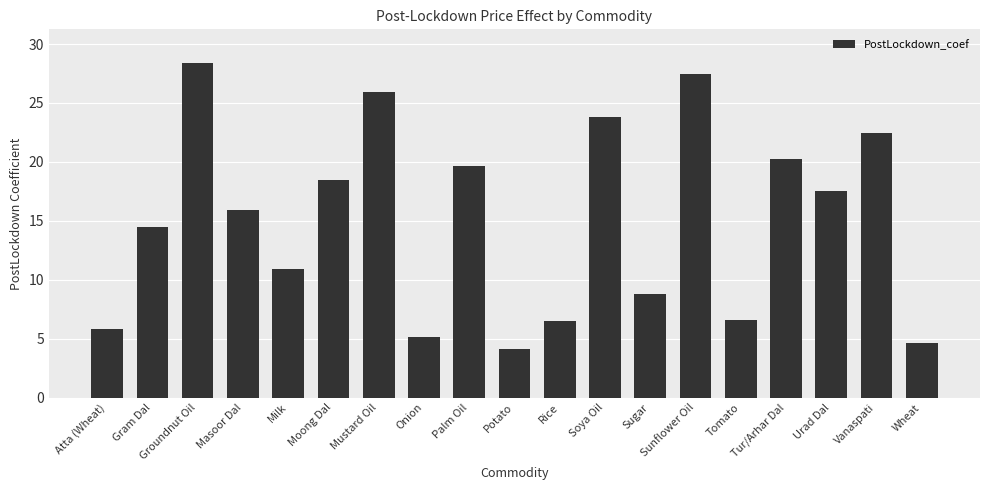

Approximately how many times larger is the value at Mustard Oil compared to Tur/Arhar Dal?

1.3